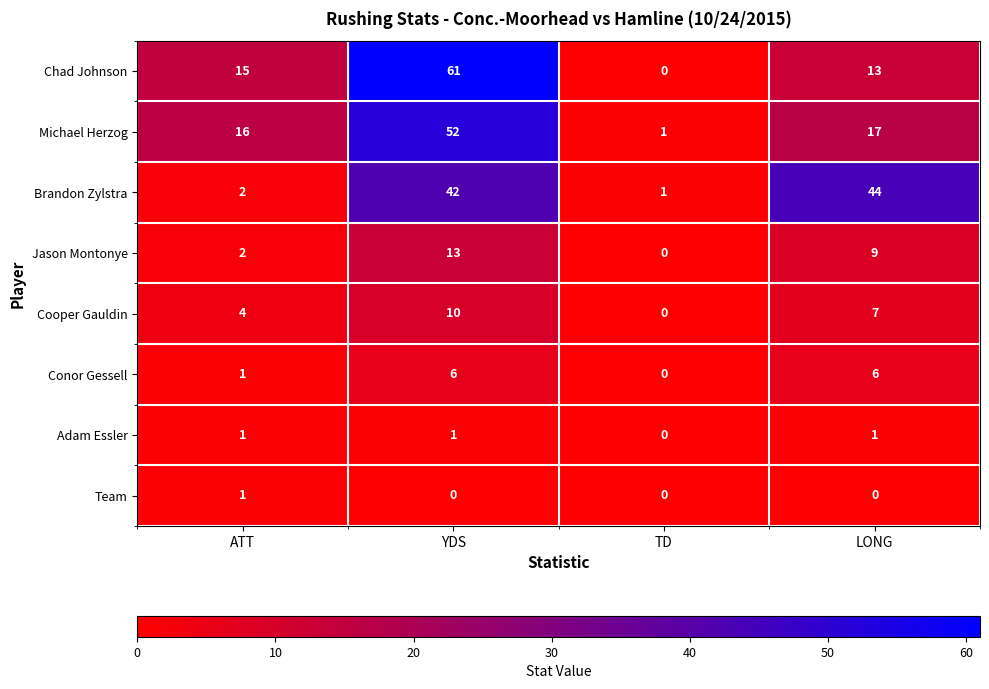

Where is Michael Herzog nearest to the value 26?

LONG